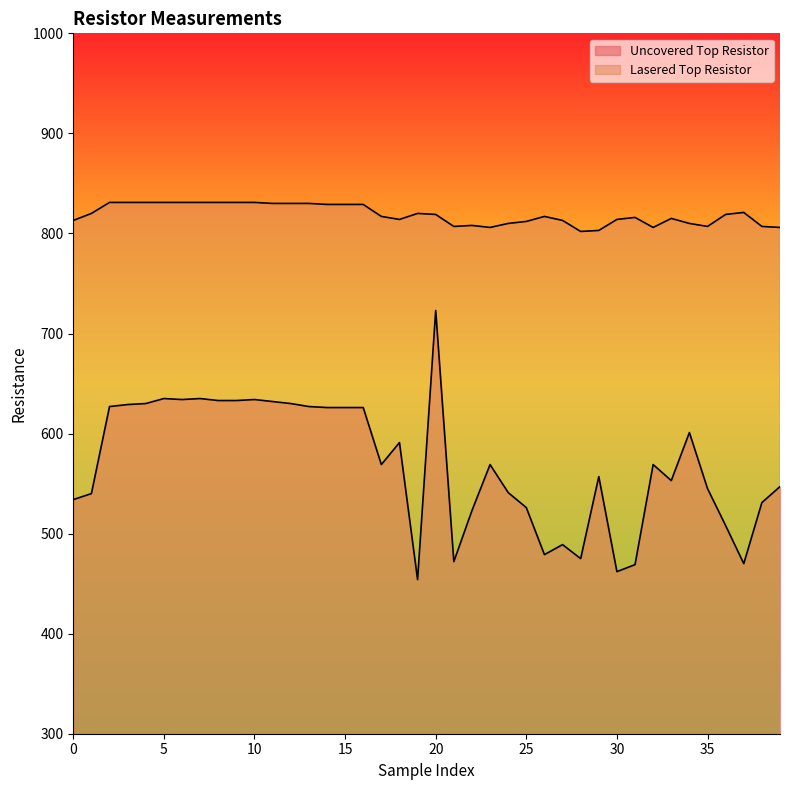

True or false: Lasered Top Resistor and Uncovered Top Resistor cross at least once.

False